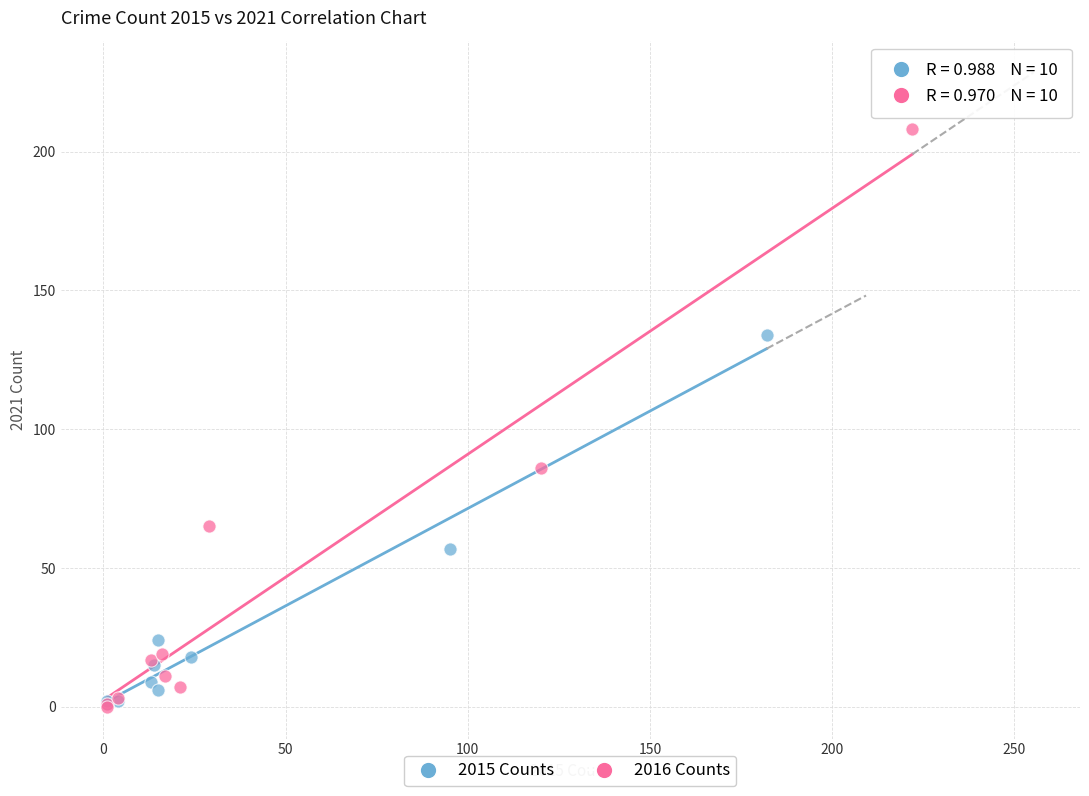

Which series has the largest Y range (max minus min)?

2016 Counts